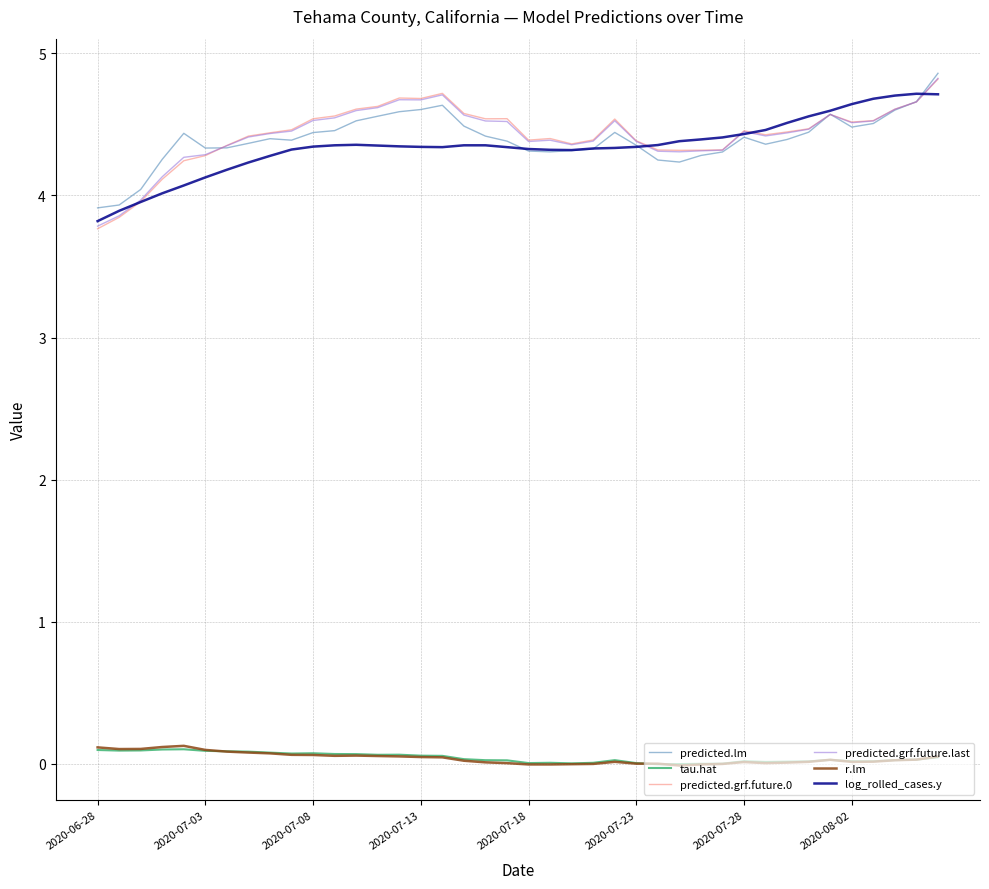

Which series has the largest range (max minus min)?

predicted.grf.future.0